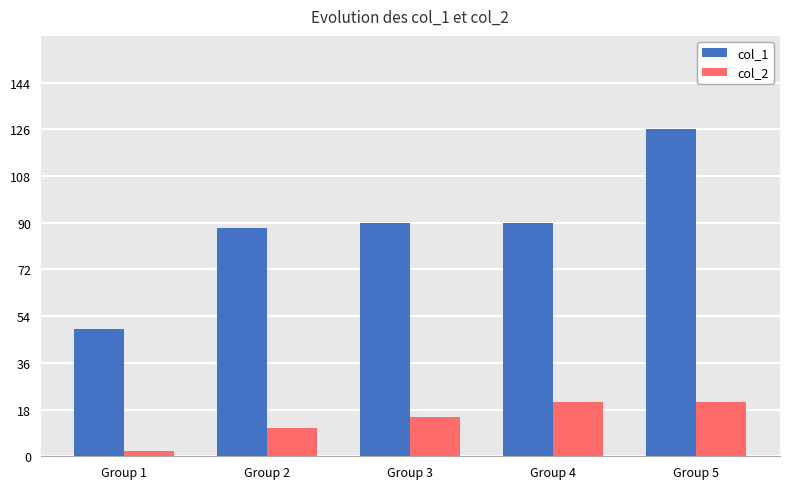

What is the approximate value of col_2 at Group 2, to the nearest 10?

10